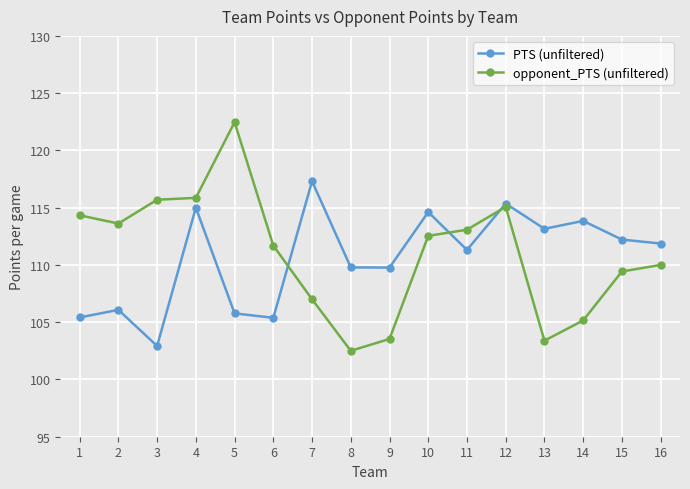

How many times do opponent_PTS (unfiltered) and PTS (unfiltered) cross each other?

3